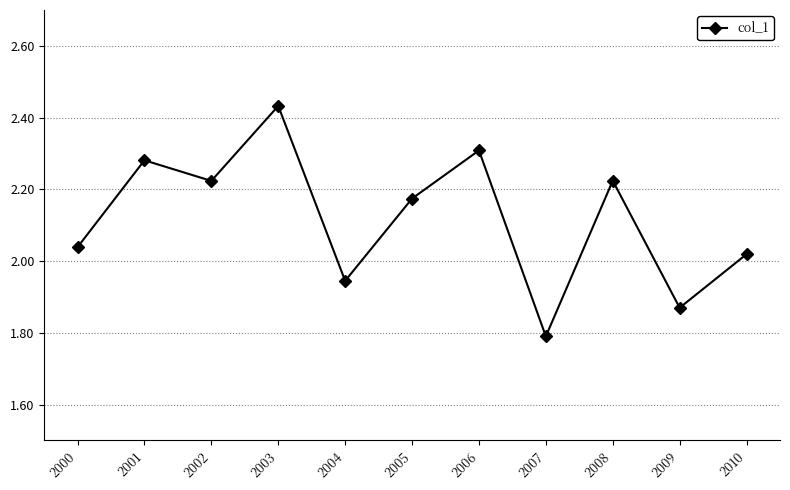

How many data points does each series have?

11